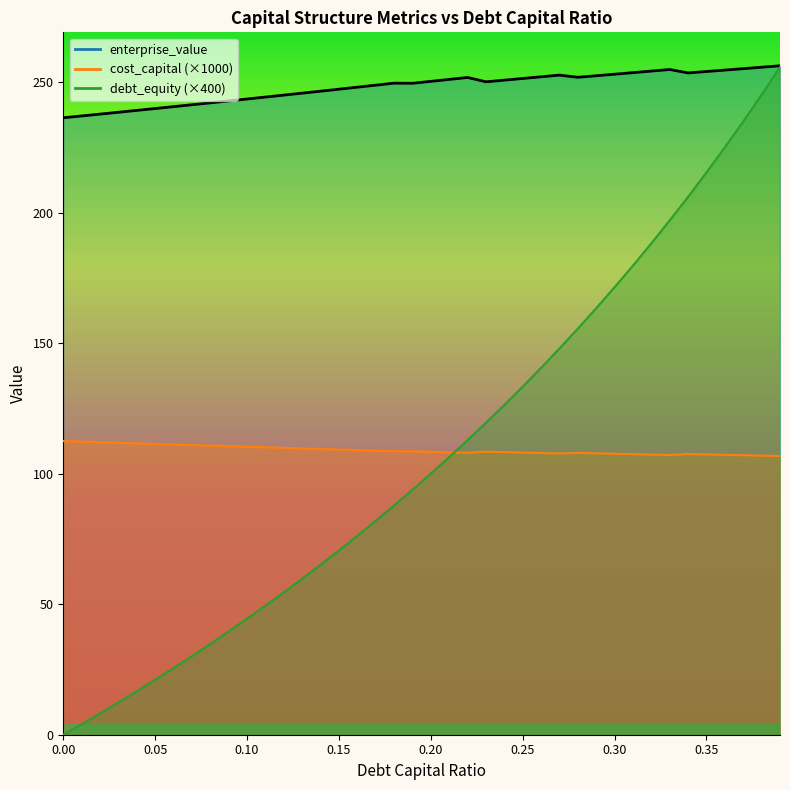

Between which two adjacent categories do debt_capital and cost_capital first intersect?

0.21 and 0.22